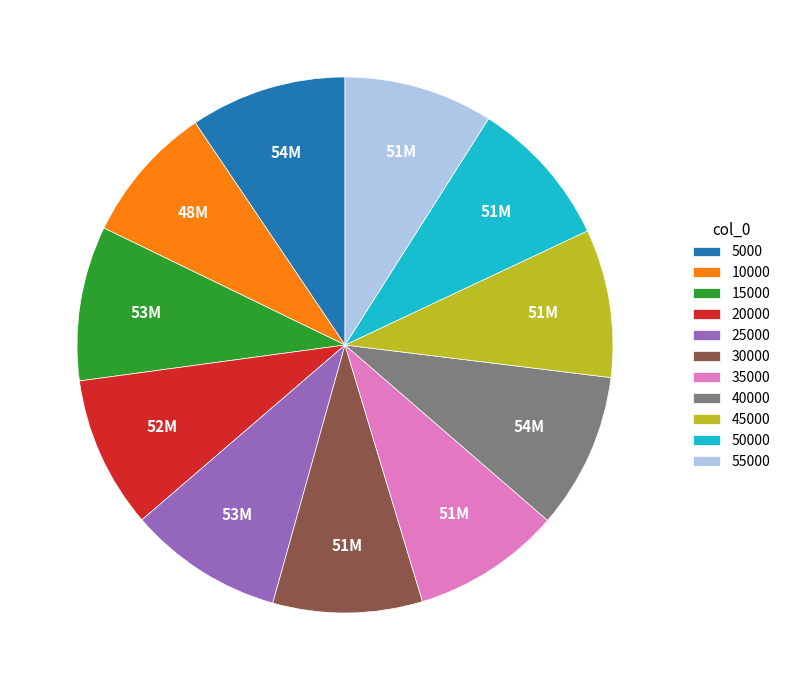

What is the ratio of the value at 10000 to the value at 50000?

0.9